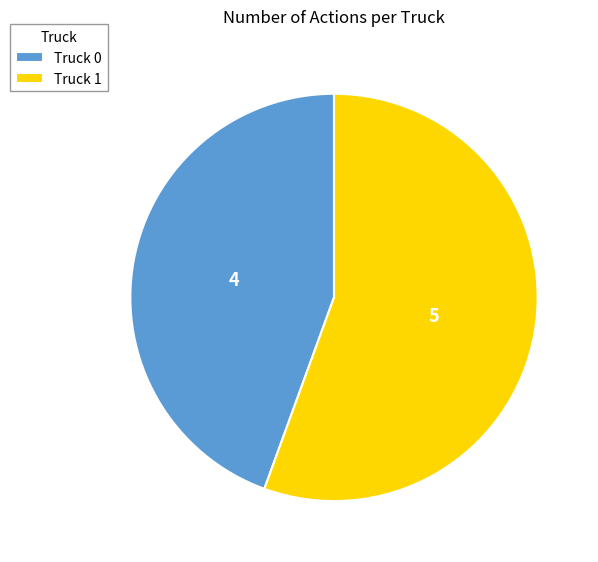

What is the majority slice?

Truck 1